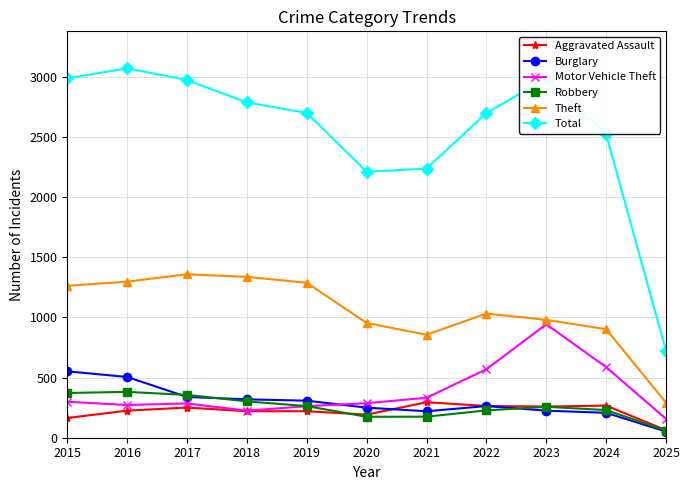

What are all the series names shown in the legend?

Aggravated Assault, Burglary, Motor Vehicle Theft, Robbery, Theft, Total